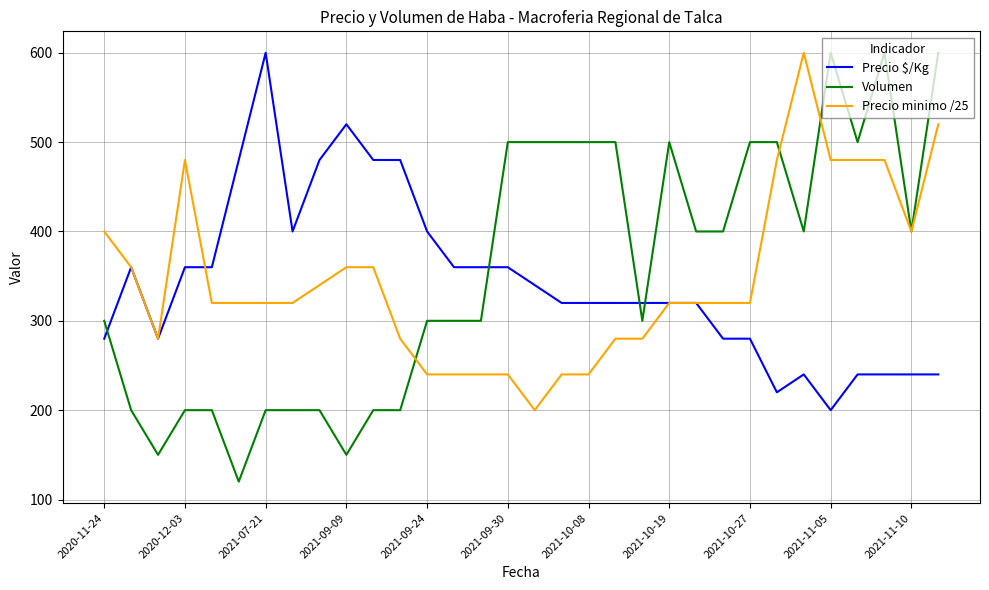

What is the highest value of the Precio minimo /25 series?

600